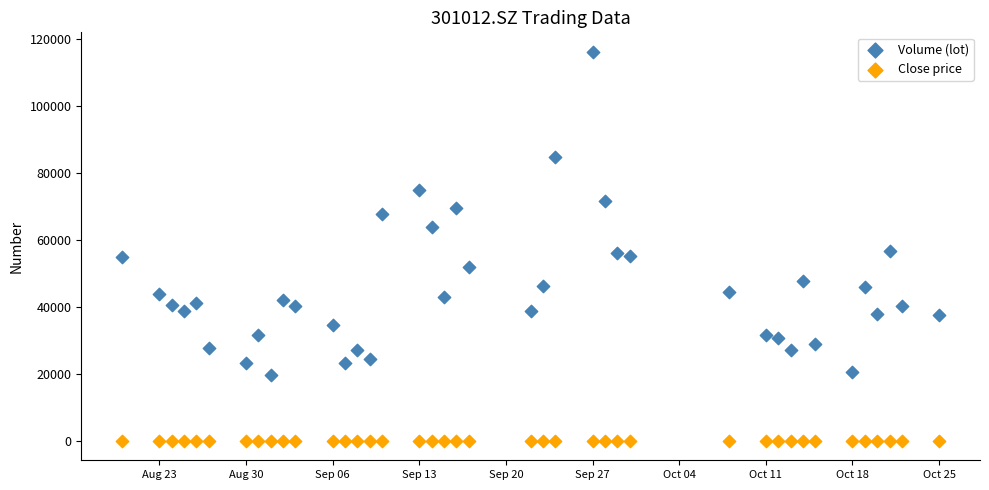

Across all data points, what is the range of Y values (max minus min)?

116197.1